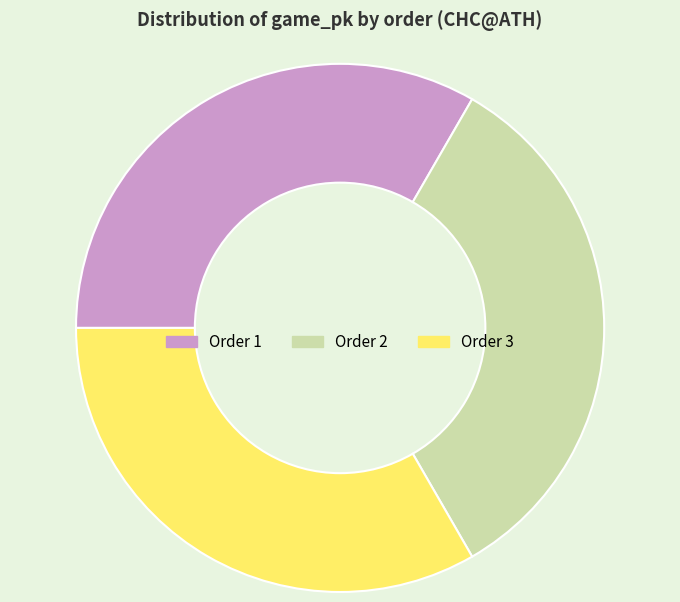

Is there a majority slice in this chart?

No